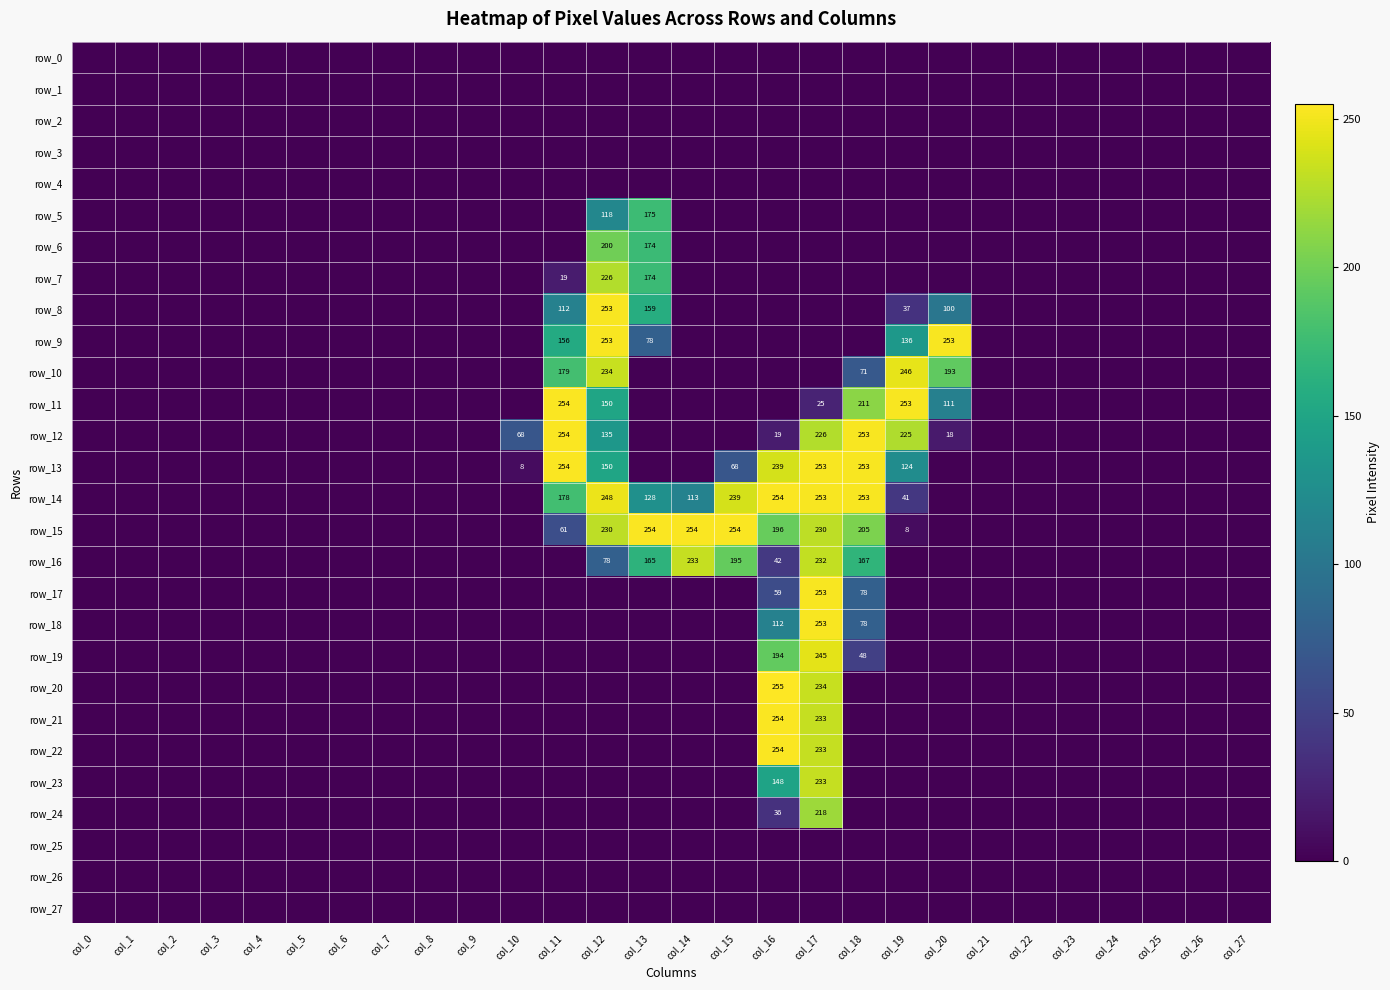

At how many categories does at least one series exceed 209?

10